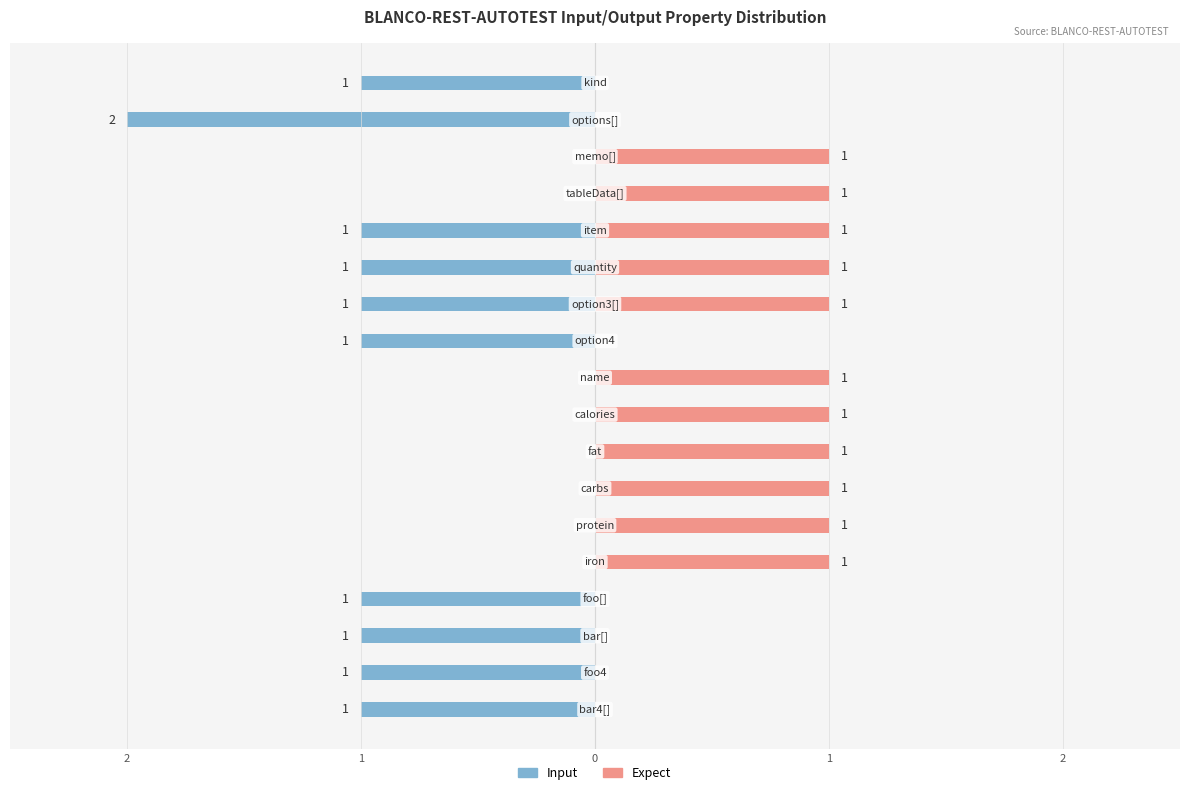

What value does the Input series have at bar[]?

1